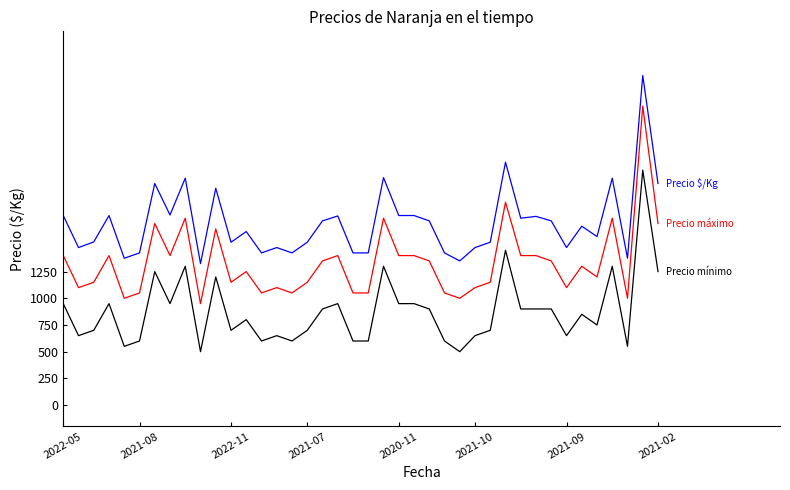

What is the minimum value shown in the chart?

500